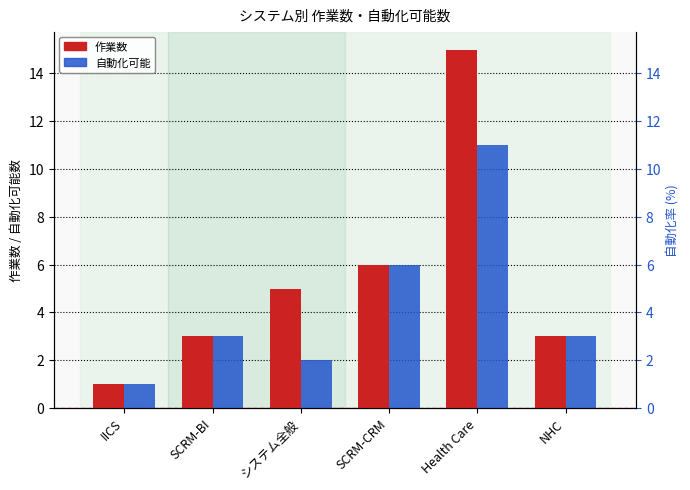

What is the difference between the maximum and minimum values in the 自動化可能 series?

10